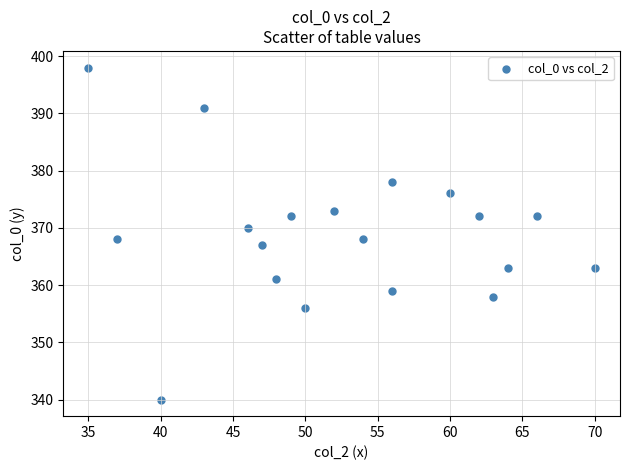

What is the range of Y values (max minus min)?

58